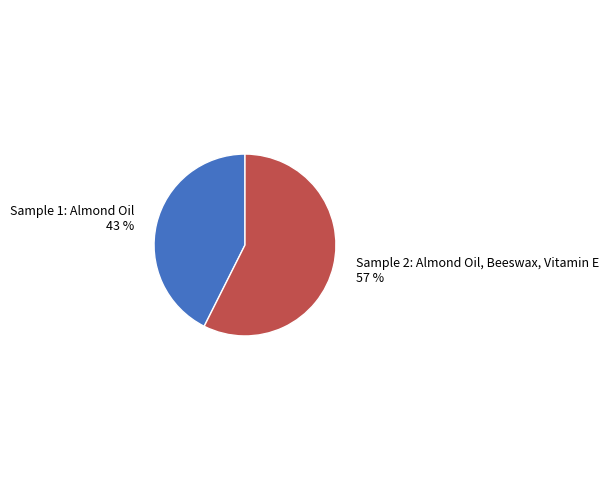

Which has a higher value, Sample 1: Almond Oil or Sample 2: Almond Oil, Beeswax, Vitamin E?

Sample 2: Almond Oil, Beeswax, Vitamin E